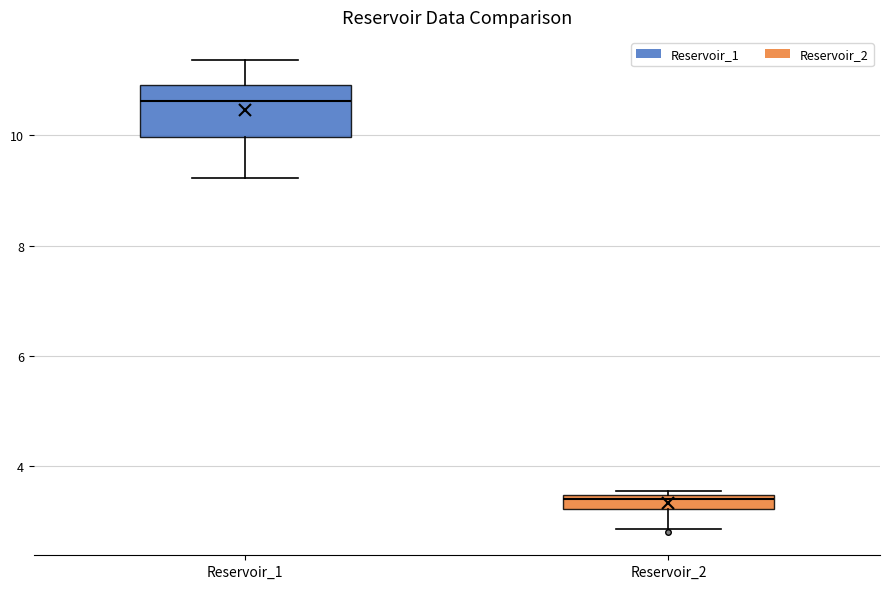

Which box is the tallest, from its lower edge to its upper edge?

Reservoir_1